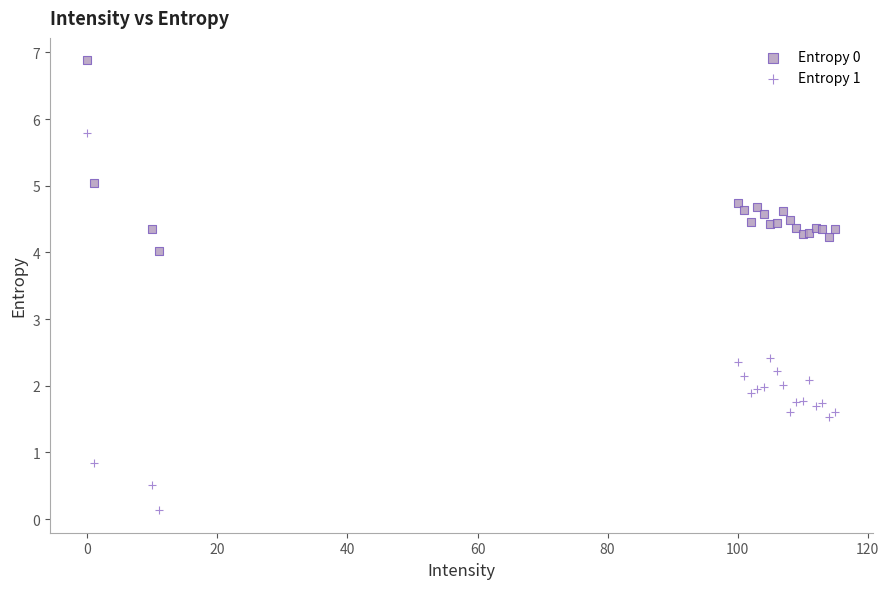

Which series reaches the maximum Y coordinate?

Entropy 0